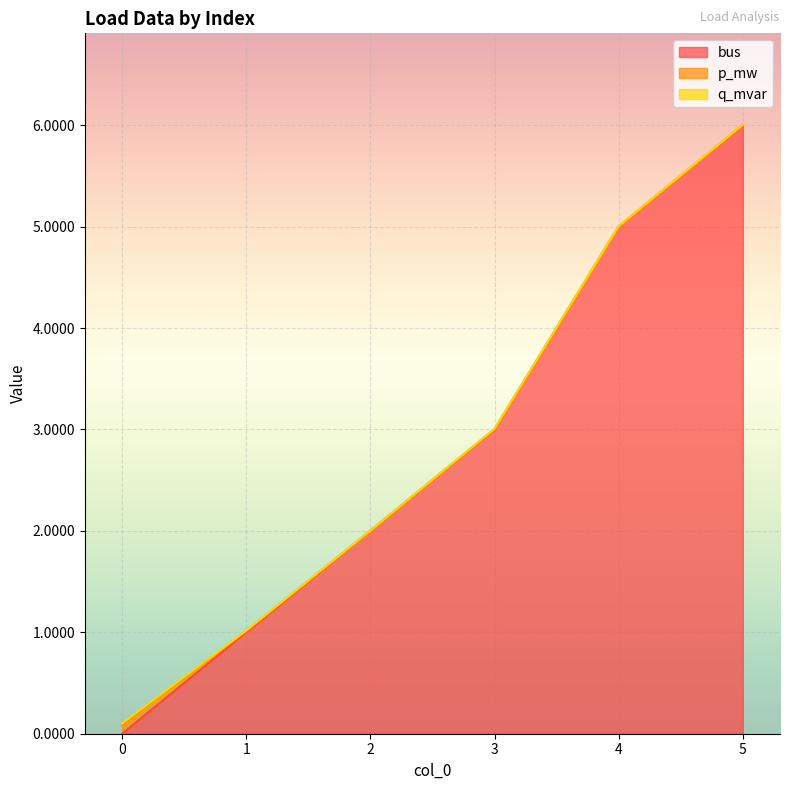

The q_mvar series shows 0.0 at 0. True or false?

True